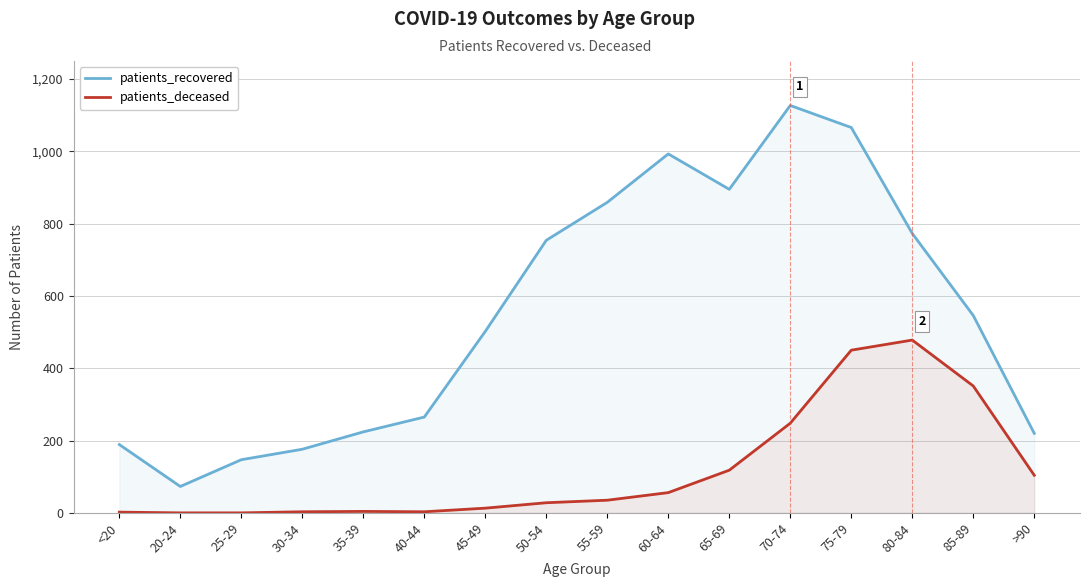

What is the lowest value of the patients_recovered series?

73